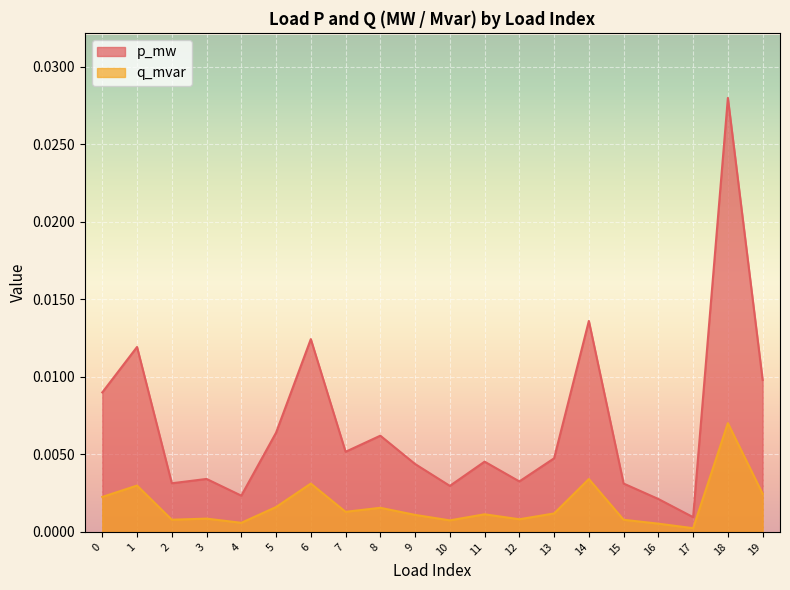

True or false: q_mvar has a value of 0.0 at 4.

True